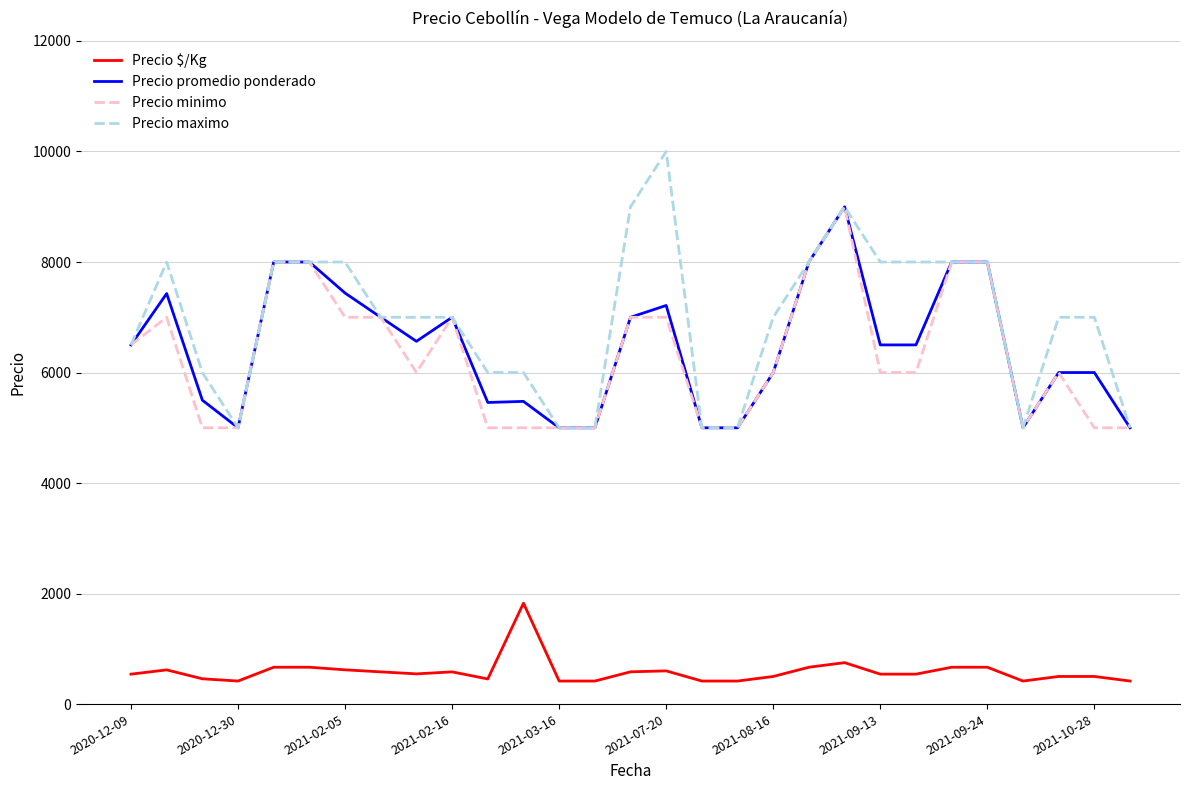

What is the minimum value for Precio $/Kg?

417